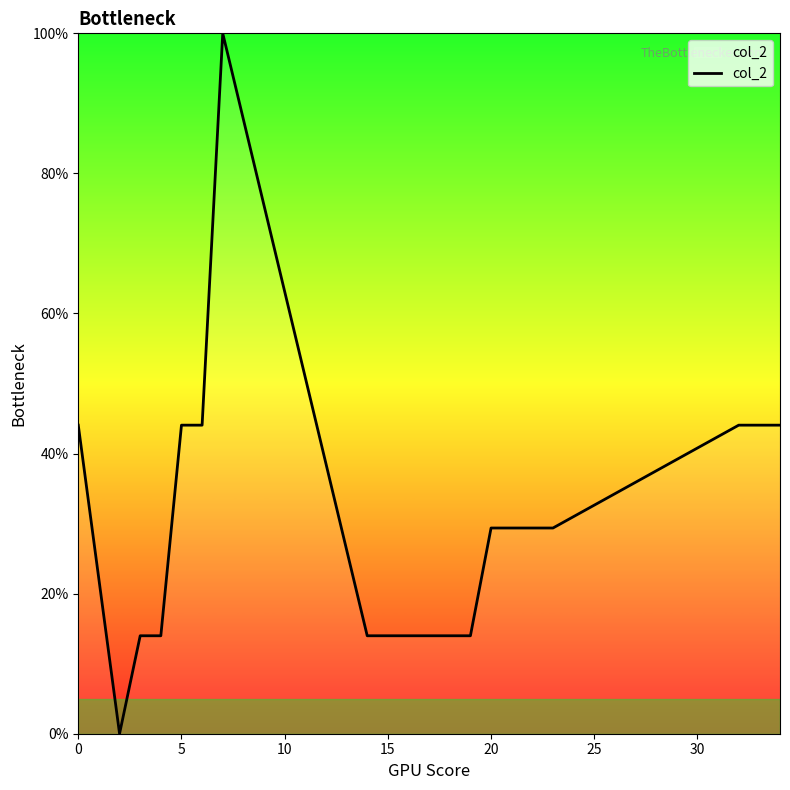

What is the average value?

29.7